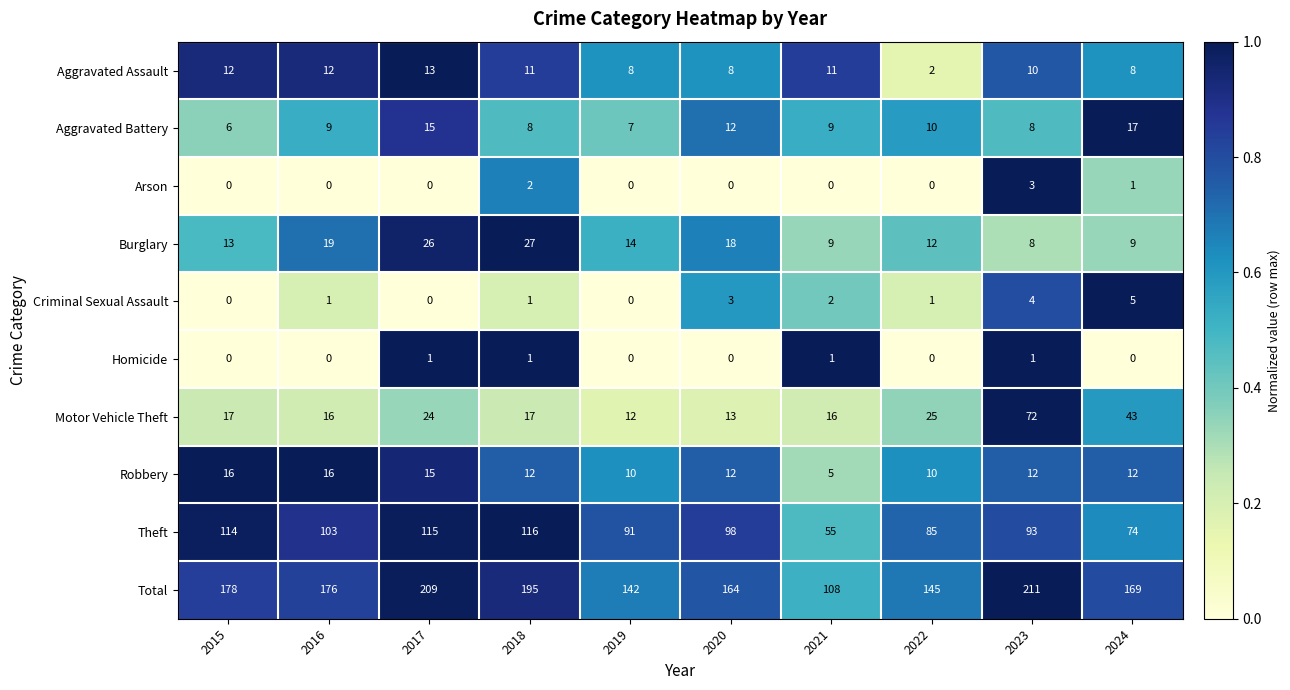

Rank the categories by Theft value from lowest to highest.

2021, 2024, 2022, 2019, 2023, 2020, 2016, 2015, 2017, 2018